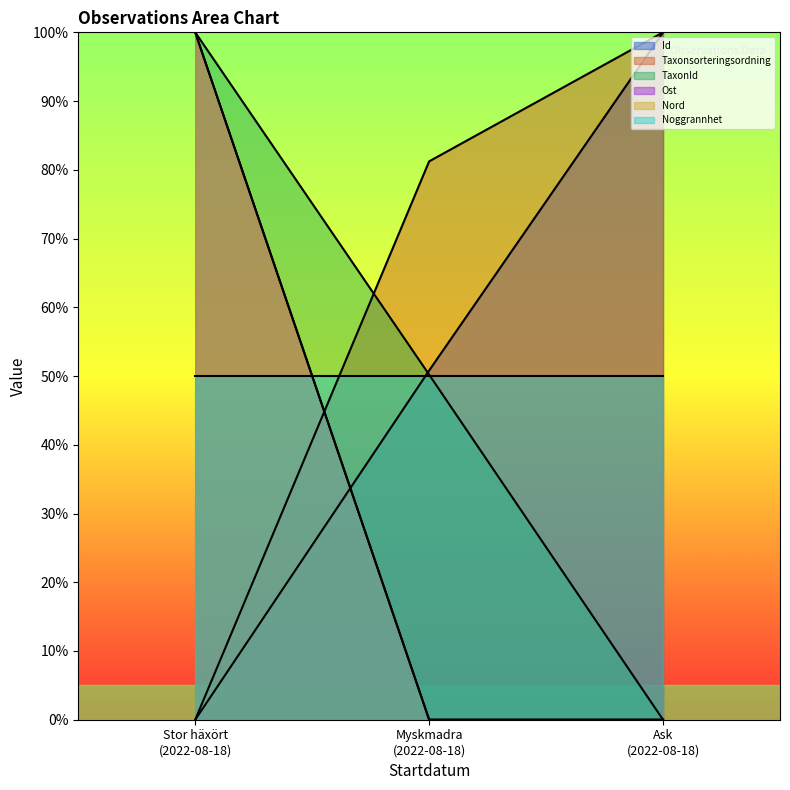

Does the chart display data point markers on the line(s)?

No